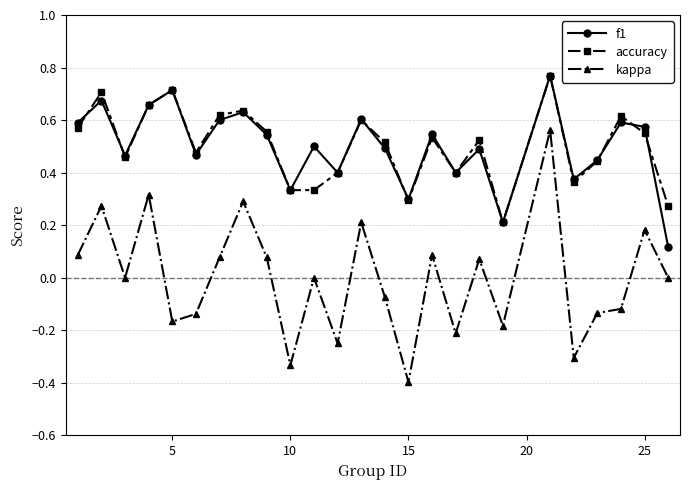

True or false: kappa and f1 intersect in this chart.

False